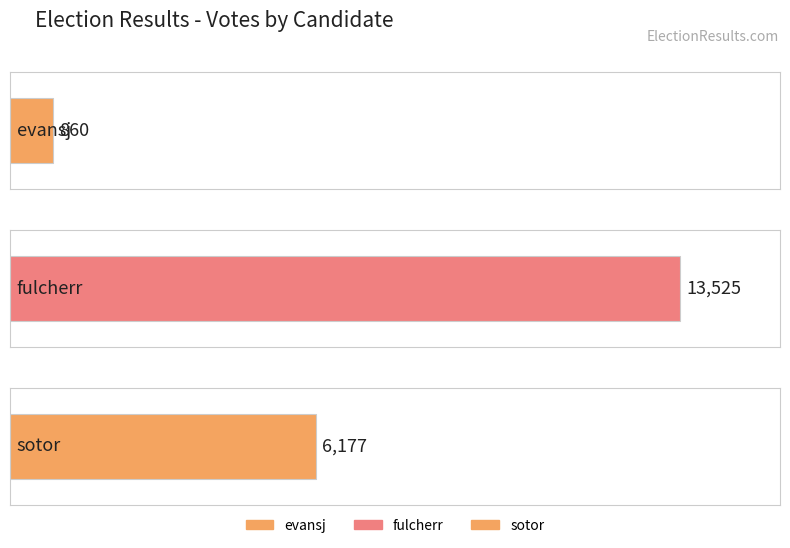

How many data points are less than 6177?

1